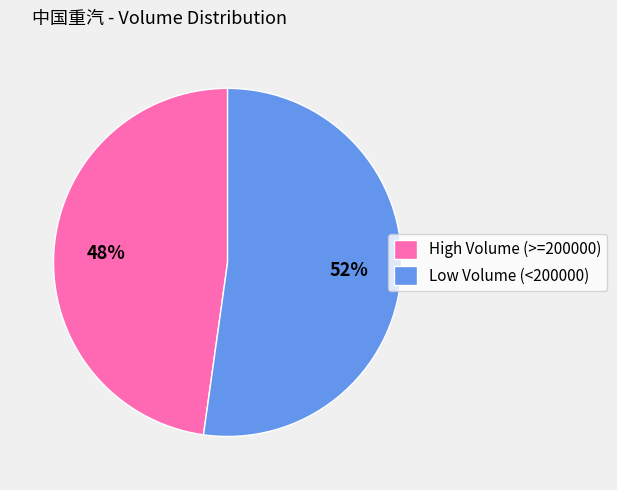

Rank the categories by value from highest to lowest.

Low Volume (<200000), High Volume (>=200000)